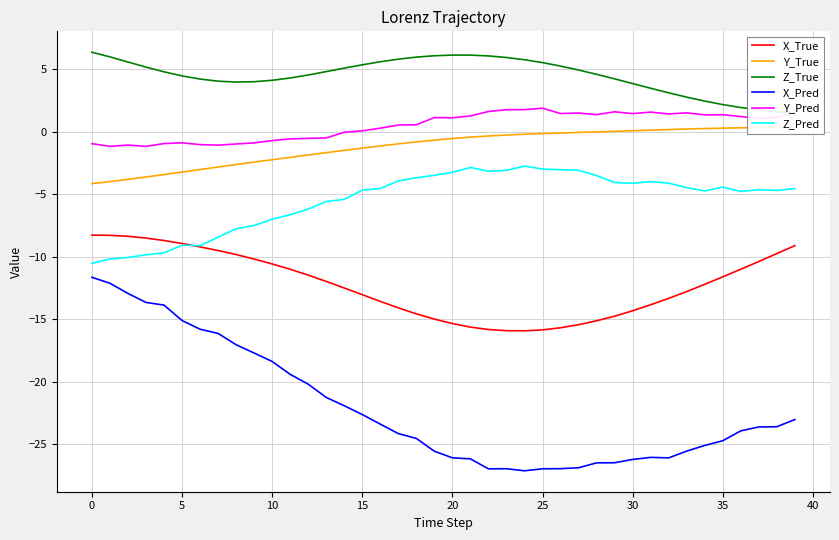

True or false: Y_True and X_True cross at least once.

False